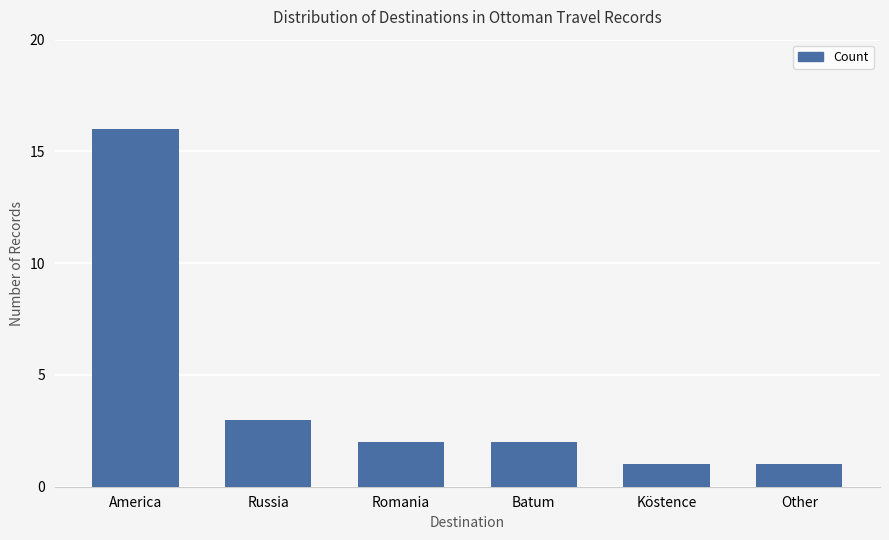

Reading right to left, extract all data points from this chart.

Other=1	Köstence=1	Batum=2	Romania=2	Russia=3	America=16